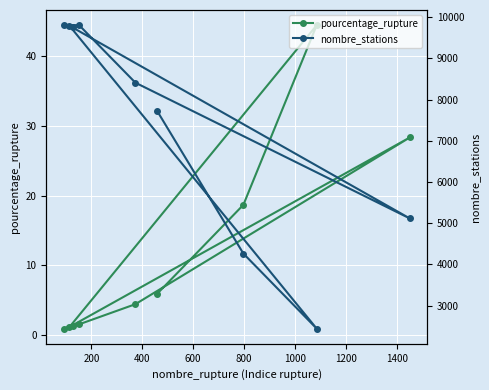

Reading right to left, list all the values displayed in this chart.

pourcentage_rupture: 1.3	0.9	1.6	4.4	28.4	1.2	44.5	18.7	6.0
nombre_stations: 9764.0	9804.0	9804.0	8408.0	5112.0	9791.0	2439.0	4261.0	7716.0